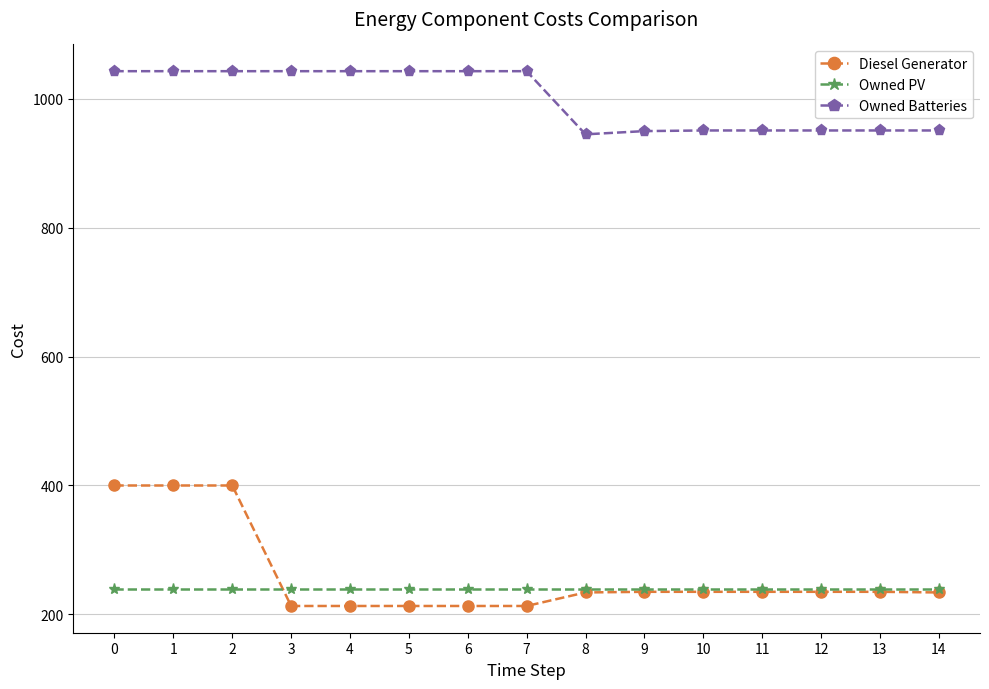

True or false: Owned Batteries and Owned PV intersect in this chart.

False